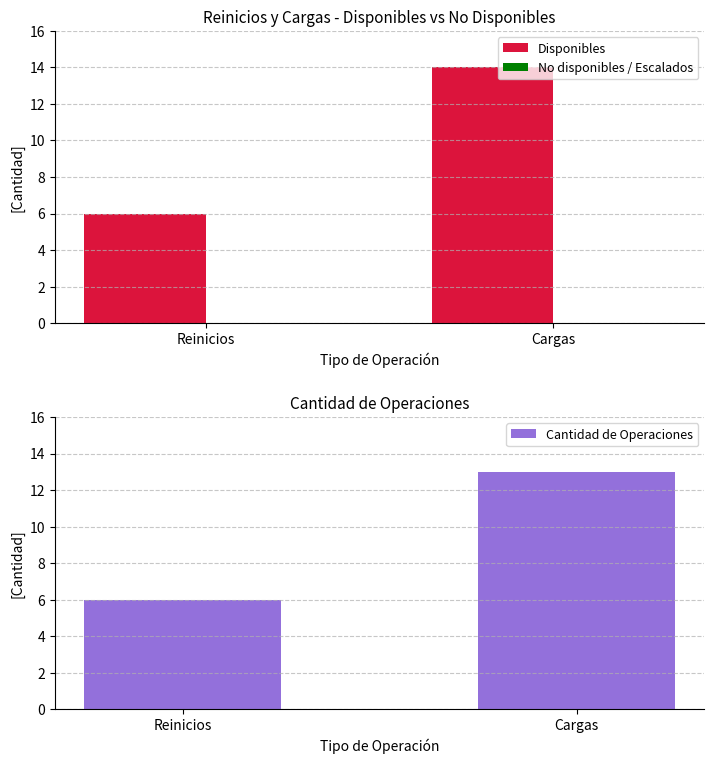

What is the approximate value of Cantidad de Operaciones at Reinicios?

6